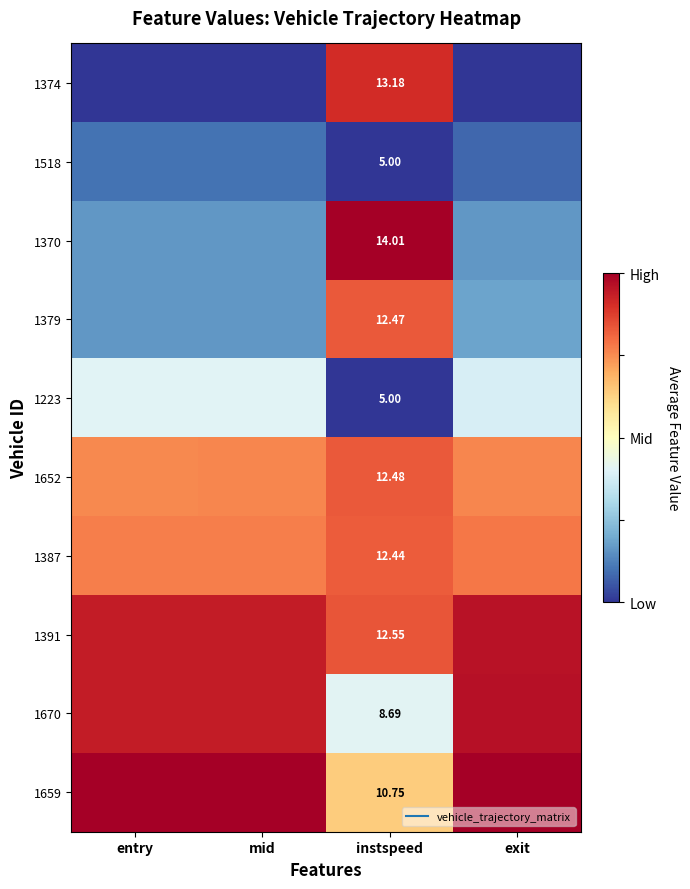

At which label is 1518 closest to 0?

instspeed